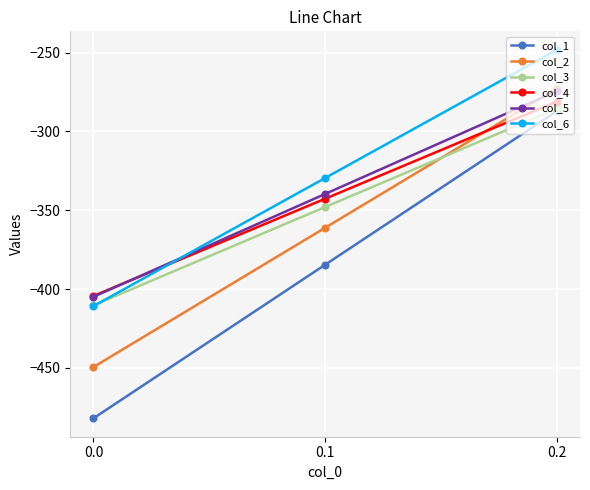

Is this an area chart (filled region under the line)?

No